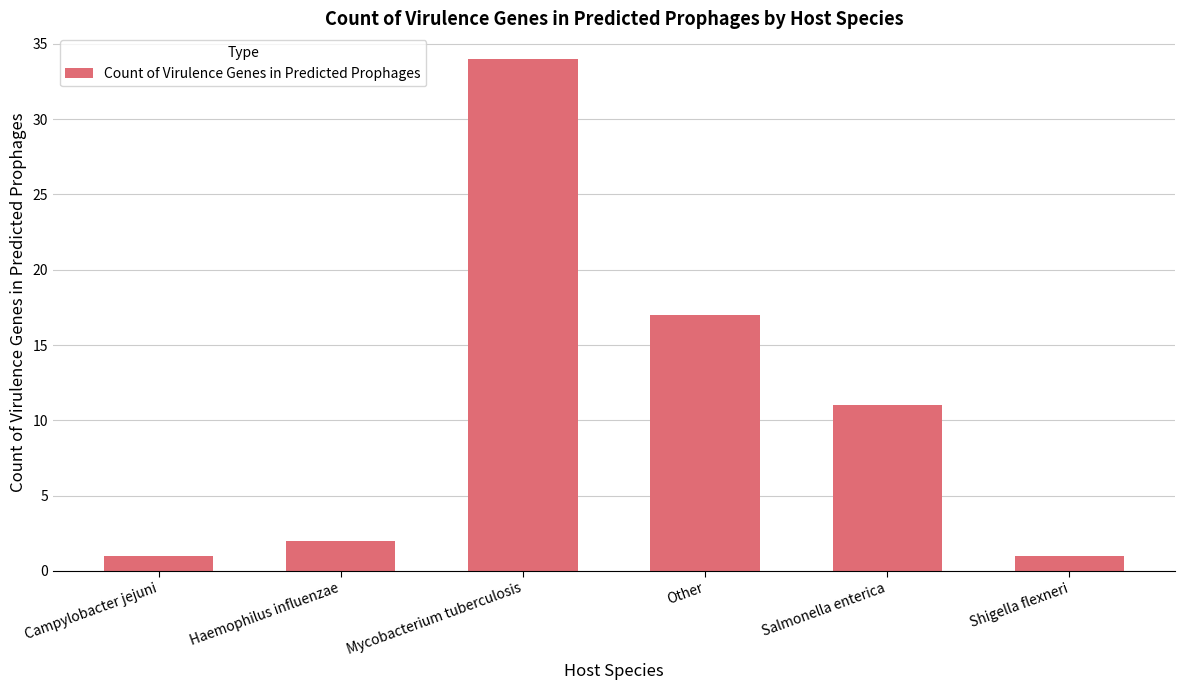

What is the sum of all values?

66